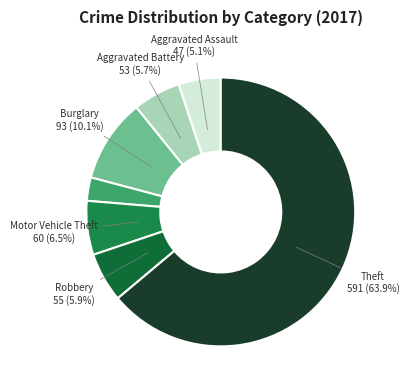

Count the number of slices in the pie.

7